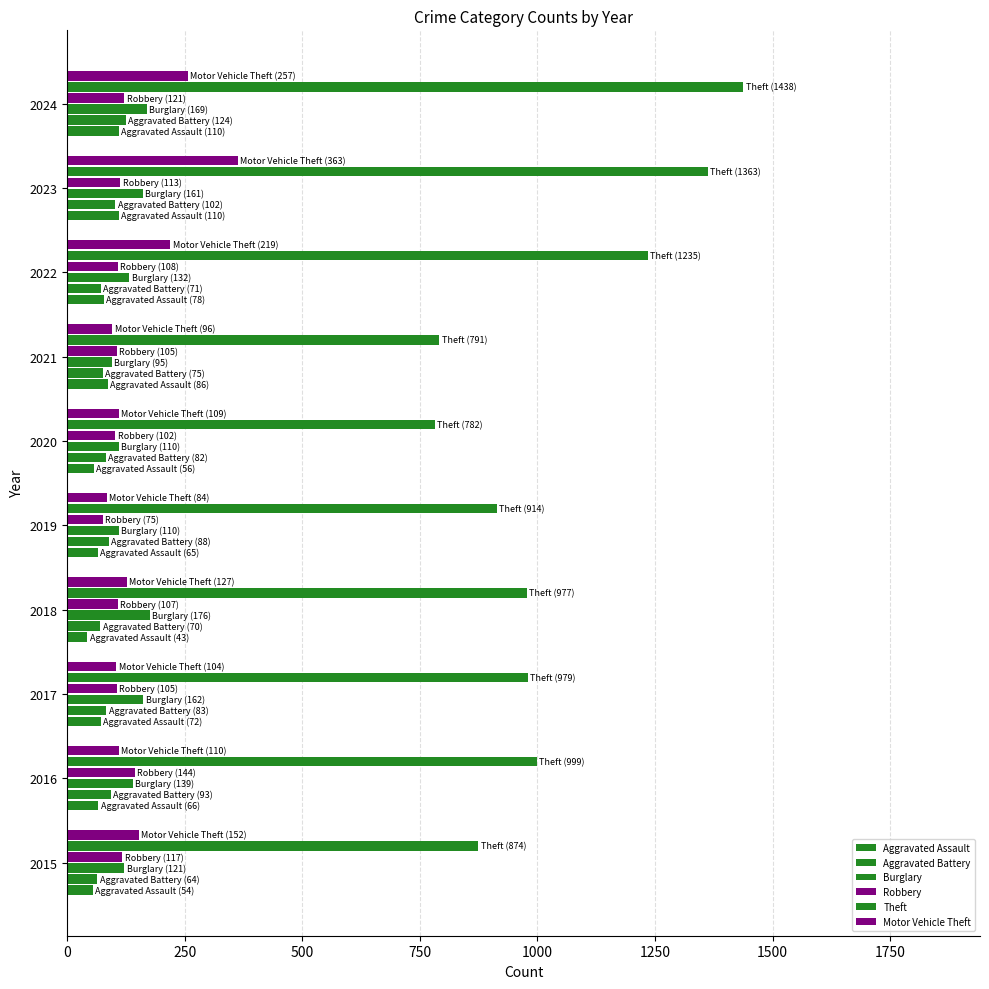

Reading left to right, transcribe all the data shown in this chart.

Aggravated Assault: 54	66	72	43	65	56	86	78	110	110
Aggravated Battery: 64	93	83	70	88	82	75	71	102	124
Burglary: 121	139	162	176	110	110	95	132	161	169
Robbery: 117	144	105	107	75	102	105	108	113	121
Theft: 874	999	979	977	914	782	791	1235	1363	1438
Motor Vehicle Theft: 152	110	104	127	84	109	96	219	363	257